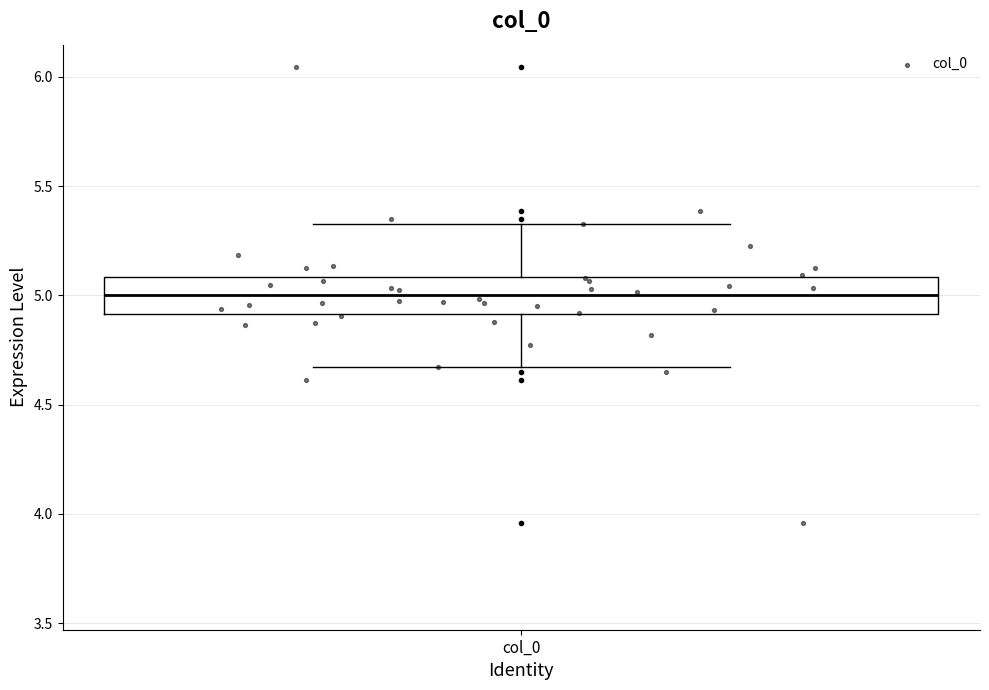

Transcribe this box plot: give where the median line is, the range the box spans, and where the two whiskers end, as read against the y-axis. The values are not printed on the chart, so give them approximately, as read against the axis.

median 5.00, box 4.90 to 5.10, whiskers 4.65 to 5.35